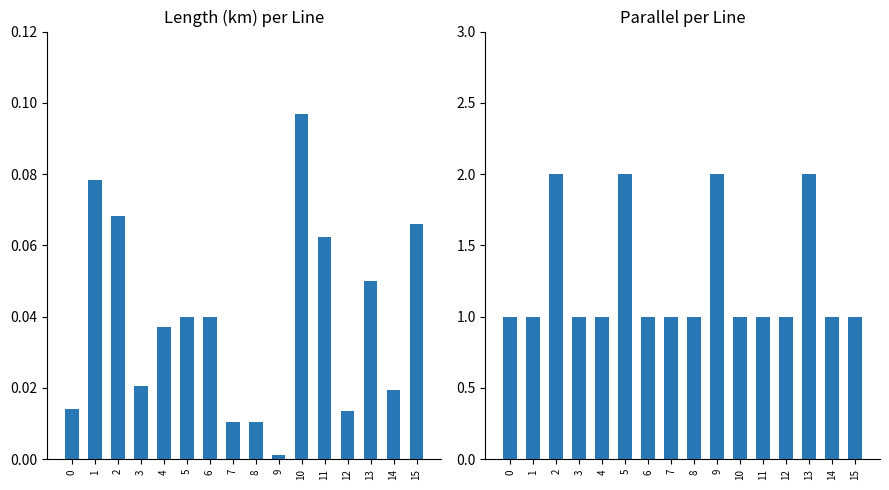

Which has a higher value, 12 or 4?

4